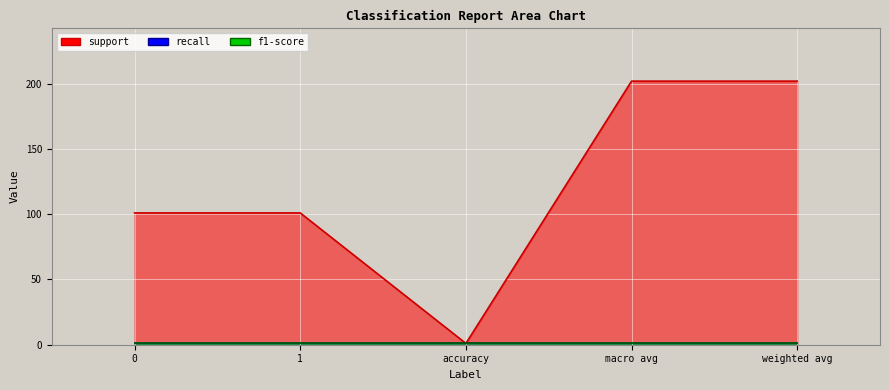

Is it true that support equals 202 at weighted avg?

True